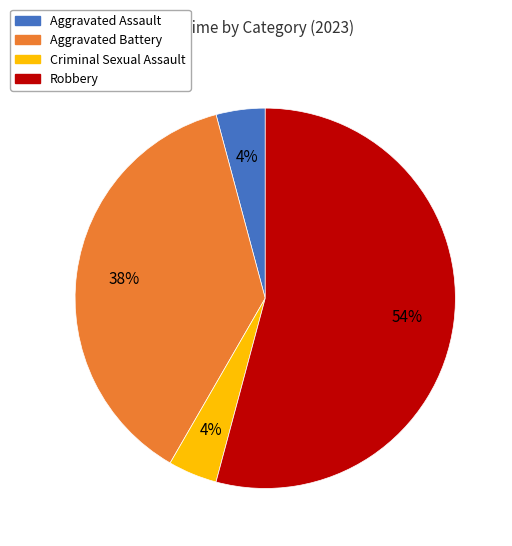

To the nearest percent, what percentage of the pie is Robbery?

54%